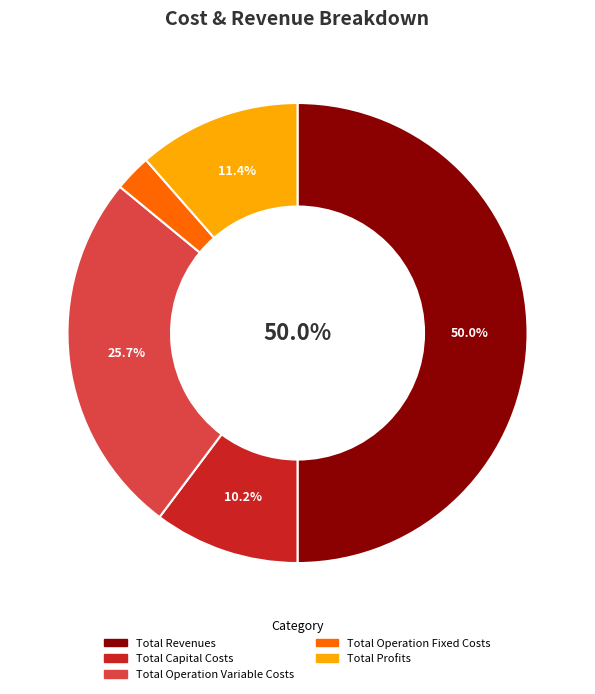

To the nearest percent, what is the difference between the largest and smallest slice percentages?

47%